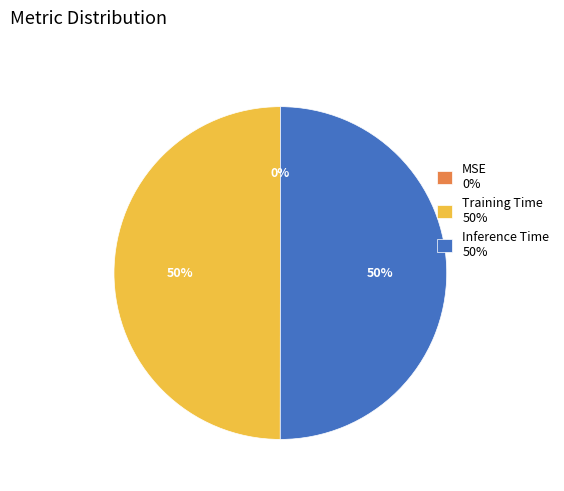

To the nearest percent, what is the average slice percentage?

33%